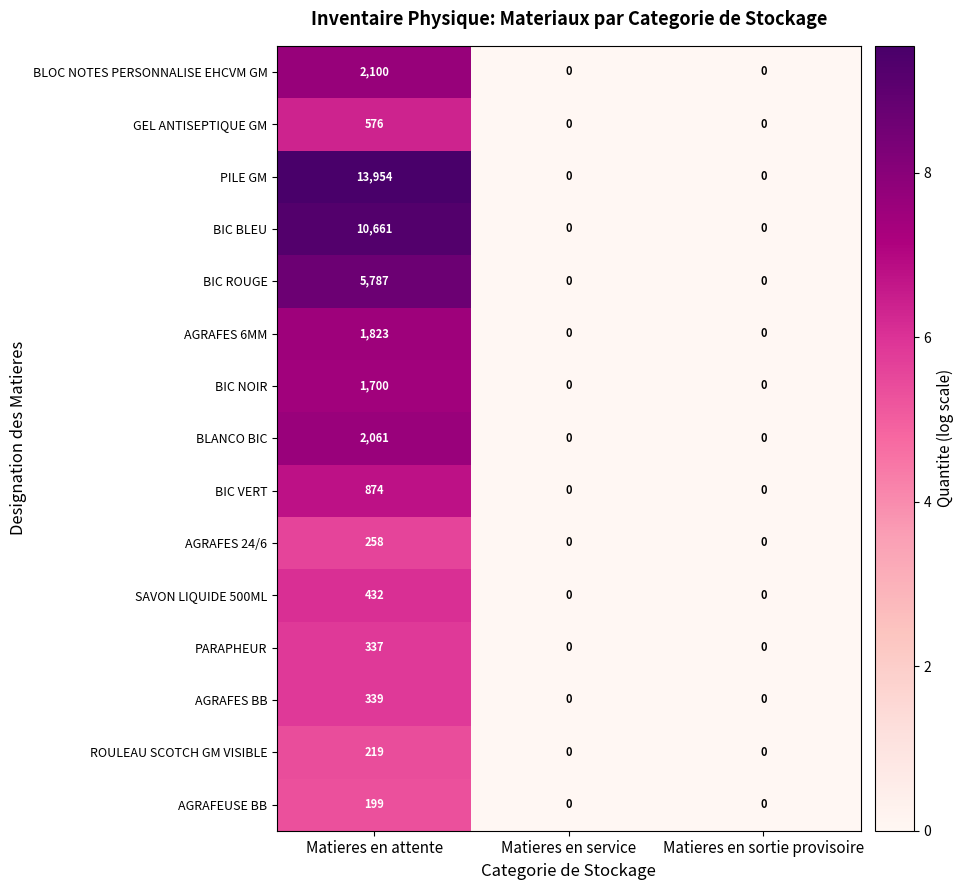

Between Matieres en attente and Matieres en service, which series saw the biggest shift?

PILE GM